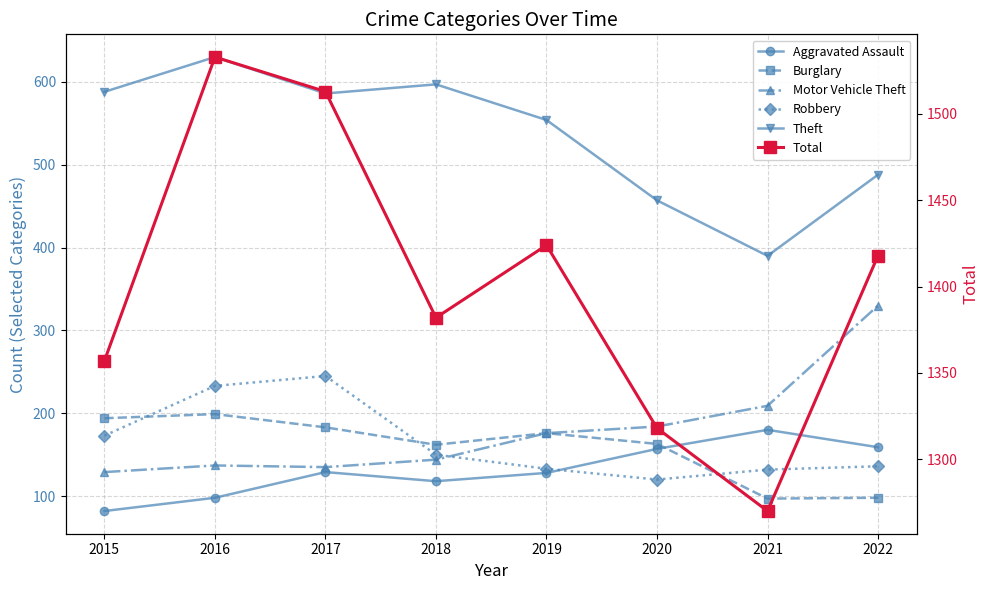

How many lines are shown in the chart?

6